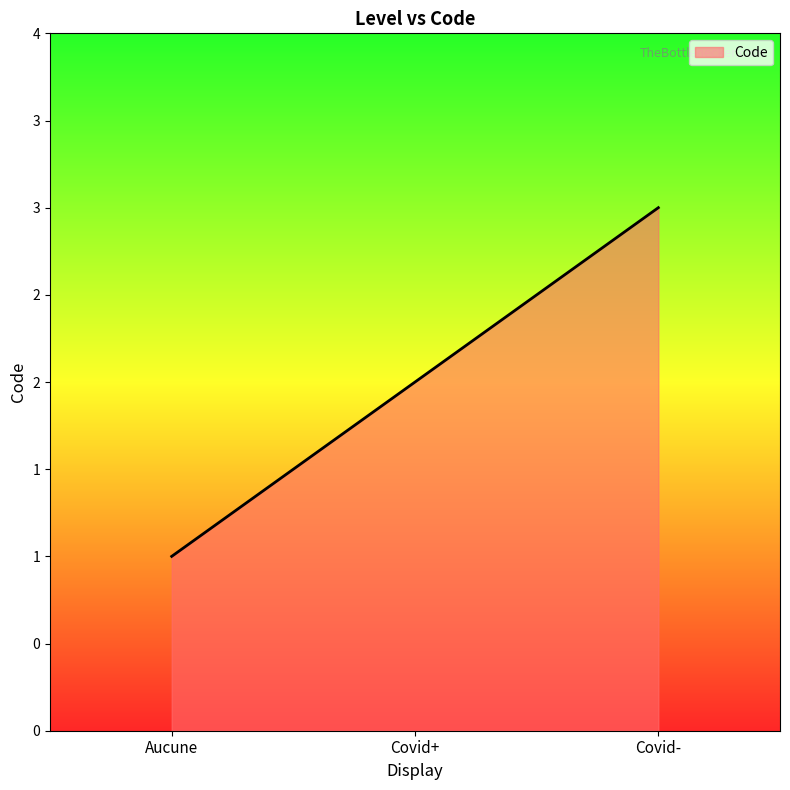

At which category does the chart reach its peak across all series?

Covid-